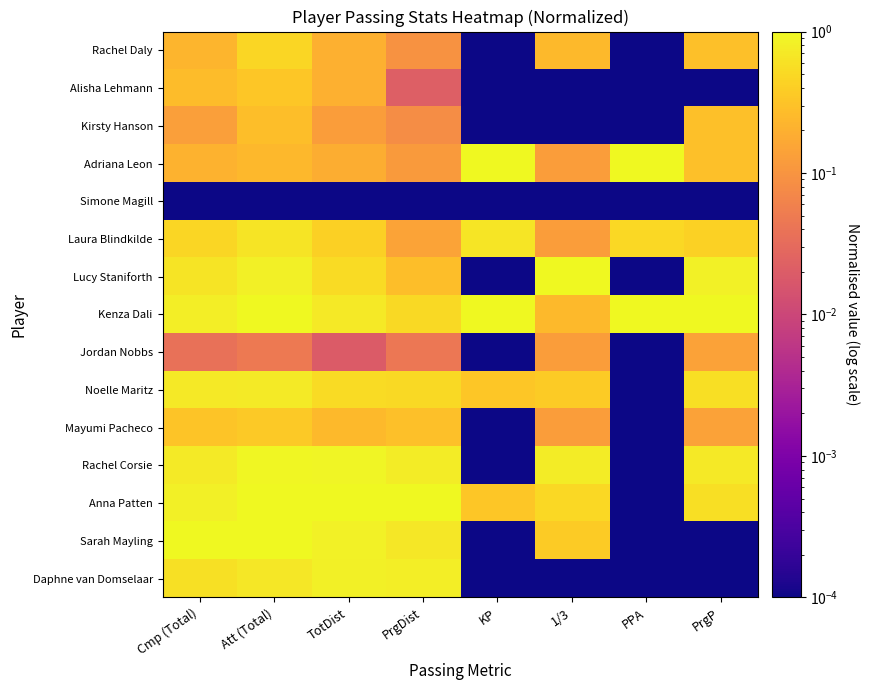

Reading left to right, transcribe all the data shown in this chart.

Rachel Daly: Cmp (Total)=0.2	Att (Total)=0.5	TotDist=0.2	PrgDist=0.1	KP=0.0	1/3=0.3	PPA=0.0	PrgP=0.3
Alisha Lehmann: Cmp (Total)=0.3	Att (Total)=0.3	TotDist=0.2	PrgDist=0.0	KP=0.0	1/3=0.0	PPA=0.0	PrgP=0.0
Kirsty Hanson: Cmp (Total)=0.1	Att (Total)=0.3	TotDist=0.1	PrgDist=0.1	KP=0.0	1/3=0.0	PPA=0.0	PrgP=0.3
Adriana Leon: Cmp (Total)=0.2	Att (Total)=0.2	TotDist=0.2	PrgDist=0.1	KP=1.0	1/3=0.1	PPA=1.0	PrgP=0.3
Simone Magill: Cmp (Total)=0.0	Att (Total)=0.0	TotDist=0.0	PrgDist=0.0	KP=0.0	1/3=0.0	PPA=0.0	PrgP=0.0
Laura Blindkilde: Cmp (Total)=0.5	Att (Total)=0.6	TotDist=0.4	PrgDist=0.1	KP=0.7	1/3=0.1	PPA=0.5	PrgP=0.4
Lucy Staniforth: Cmp (Total)=0.6	Att (Total)=0.8	TotDist=0.5	PrgDist=0.3	KP=0.0	1/3=1.0	PPA=0.0	PrgP=0.9
Kenza Dali: Cmp (Total)=0.8	Att (Total)=1.0	TotDist=0.7	PrgDist=0.5	KP=1.0	1/3=0.3	PPA=1.0	PrgP=1.0
Jordan Nobbs: Cmp (Total)=0.0	Att (Total)=0.0	TotDist=0.0	PrgDist=0.0	KP=0.0	1/3=0.1	PPA=0.0	PrgP=0.1
Noelle Maritz: Cmp (Total)=0.7	Att (Total)=0.7	TotDist=0.5	PrgDist=0.5	KP=0.3	1/3=0.4	PPA=0.0	PrgP=0.6
Mayumi Pacheco: Cmp (Total)=0.3	Att (Total)=0.4	TotDist=0.2	PrgDist=0.3	KP=0.0	1/3=0.1	PPA=0.0	PrgP=0.1
Rachel Corsie: Cmp (Total)=0.7	Att (Total)=0.9	TotDist=0.9	PrgDist=0.8	KP=0.0	1/3=0.8	PPA=0.0	PrgP=0.7
Anna Patten: Cmp (Total)=0.8	Att (Total)=1.0	TotDist=1.0	PrgDist=1.0	KP=0.3	1/3=0.5	PPA=0.0	PrgP=0.6
Sarah Mayling: Cmp (Total)=1.0	Att (Total)=1.0	TotDist=0.9	PrgDist=0.7	KP=0.0	1/3=0.4	PPA=0.0	PrgP=0.0
Daphne van Domselaar: Cmp (Total)=0.6	Att (Total)=0.7	TotDist=0.8	PrgDist=0.8	KP=0.0	1/3=0.0	PPA=0.0	PrgP=0.0